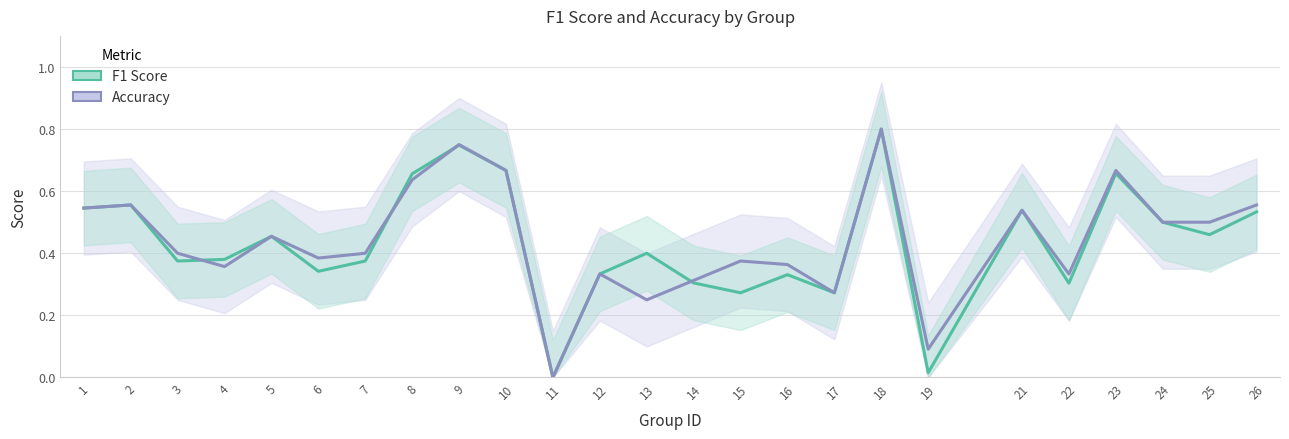

At which label is F1 Score closest to 0?

11